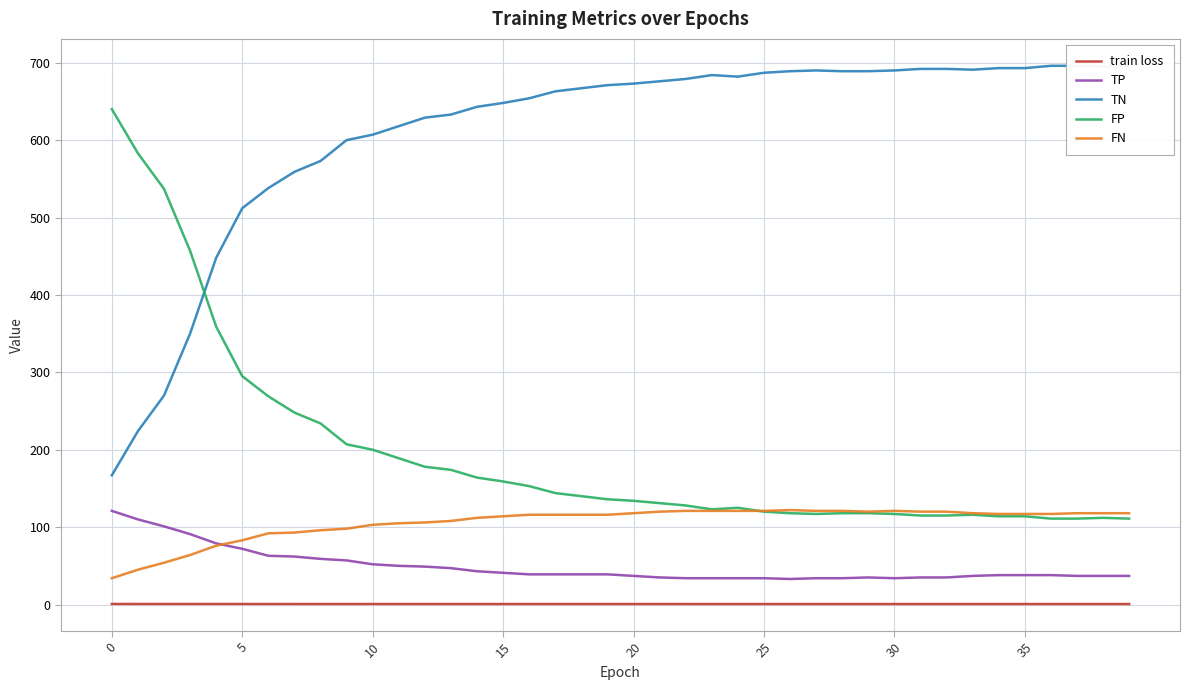

In TP, how many points are lower than both neighbors (excluding endpoints)?

2